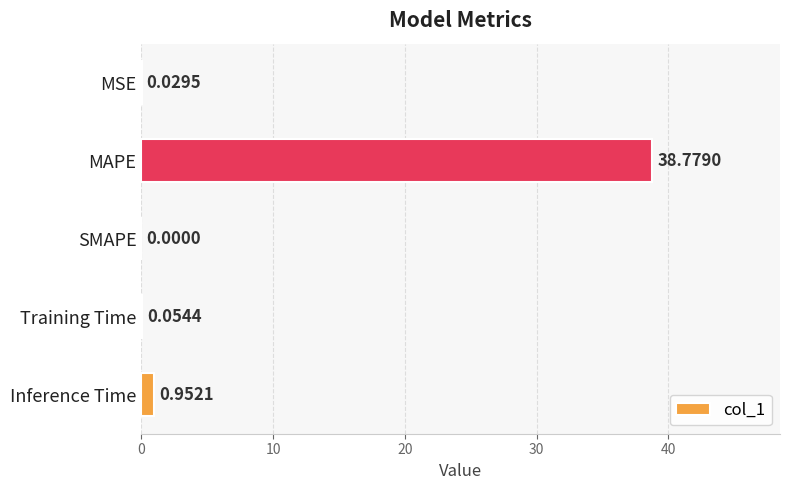

What is the change in value from MSE to Inference Time?

+0.9